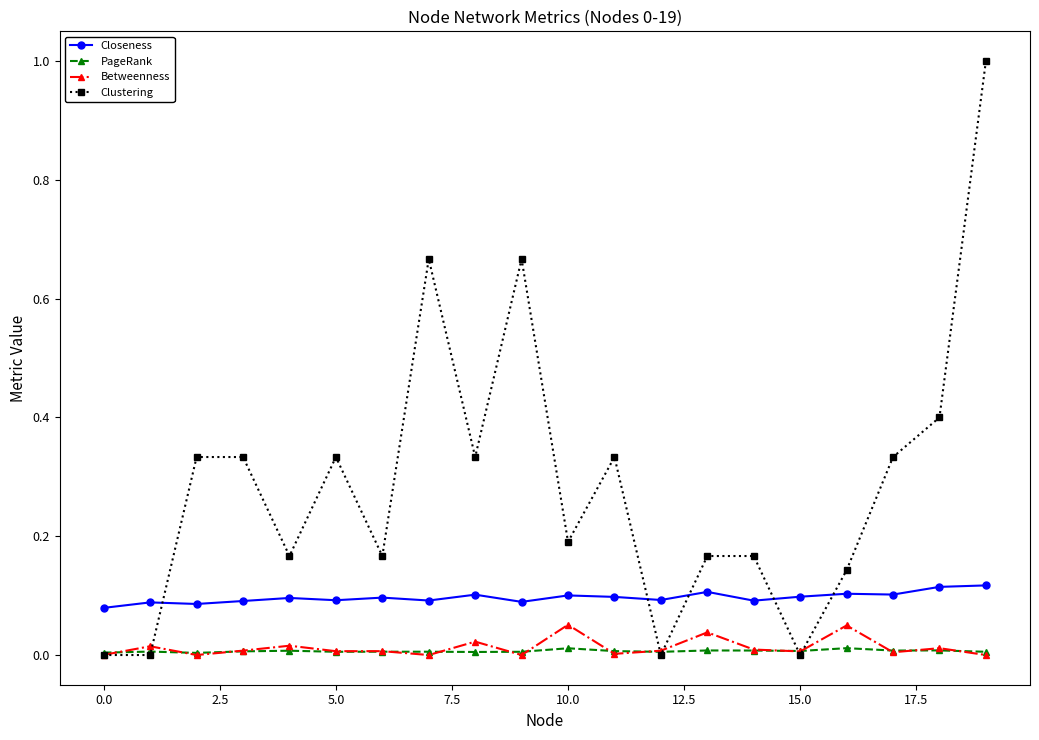

How many intersections are there between Closeness and Clustering?

5